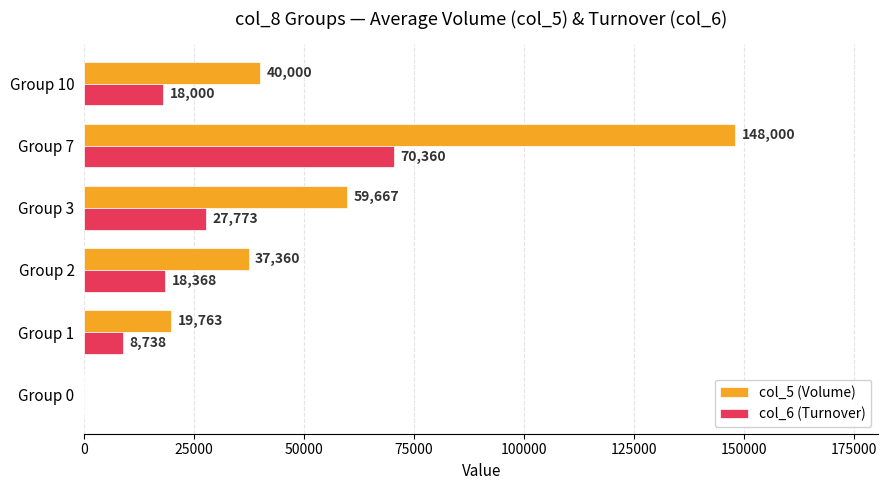

What are all the series names shown in the legend?

col_5 (Volume), col_6 (Turnover)